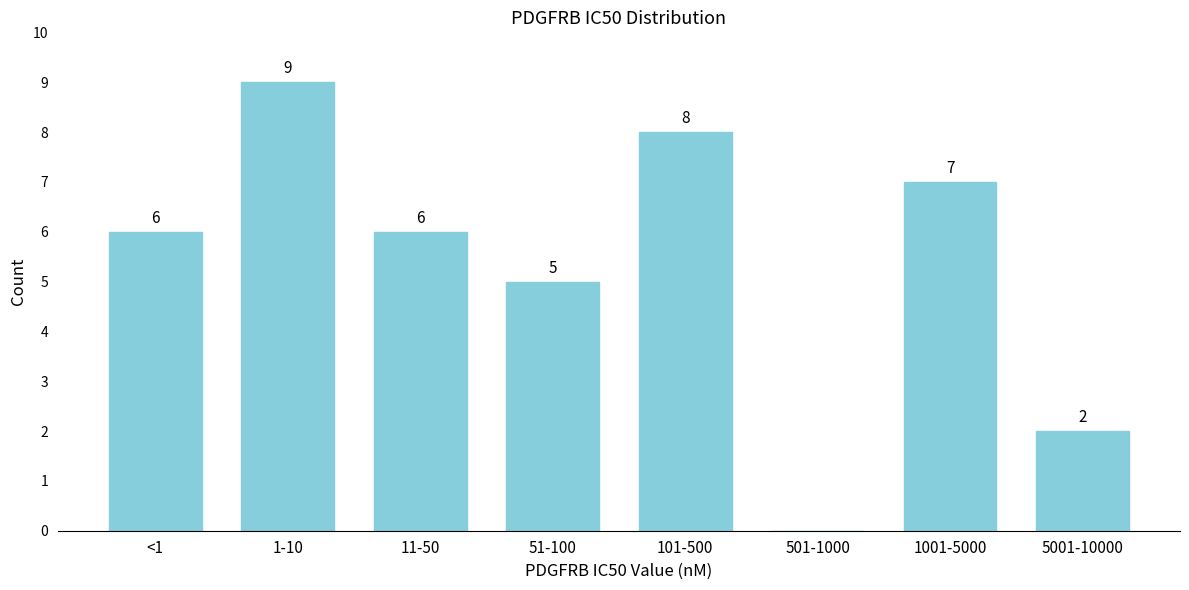

Reading right to left, extract all data points from this chart.

5001-10000=2	1001-5000=7	501-1000=0	101-500=8	51-100=5	11-50=6	1-10=9	<1=6